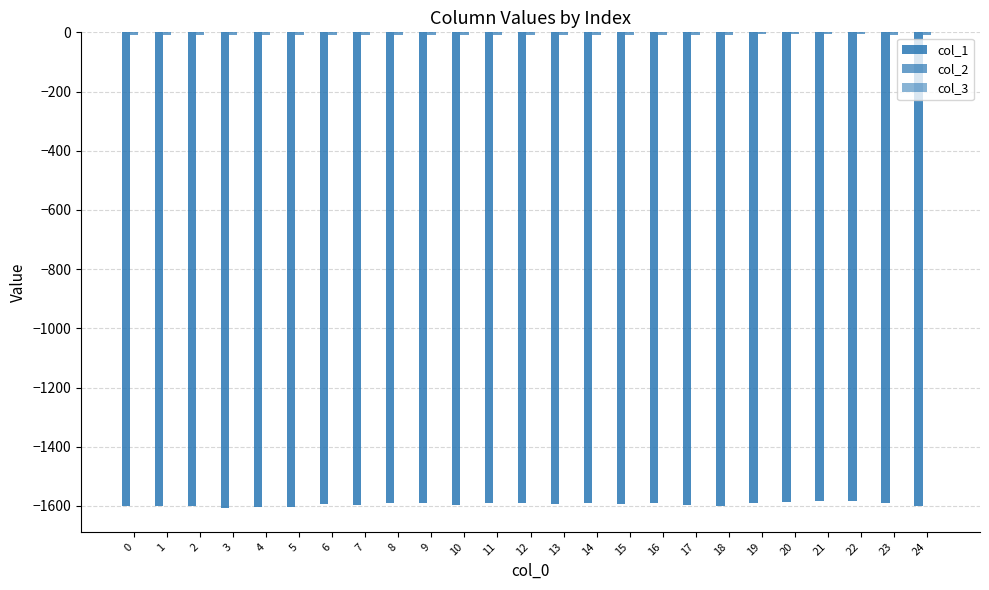

How many distinct data groups are displayed?

3